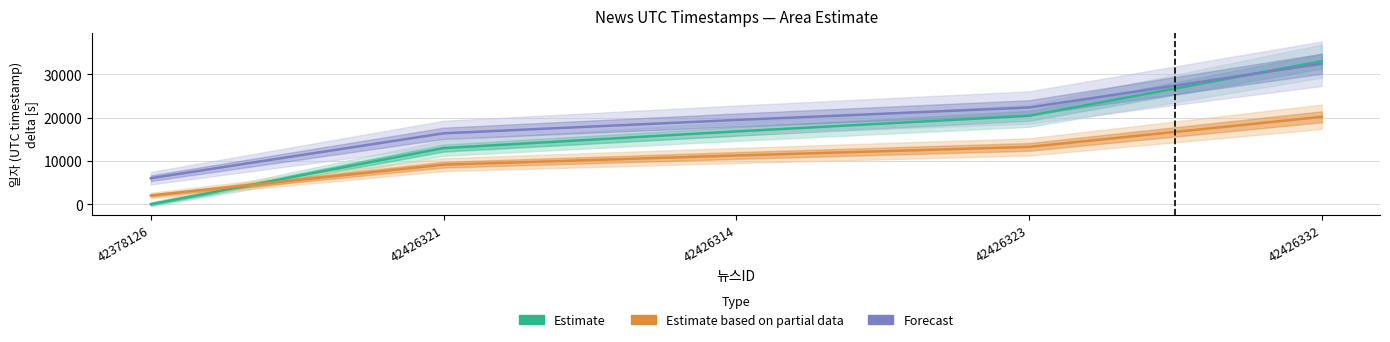

What value does the Forecast series have at 42426332?

32411.2